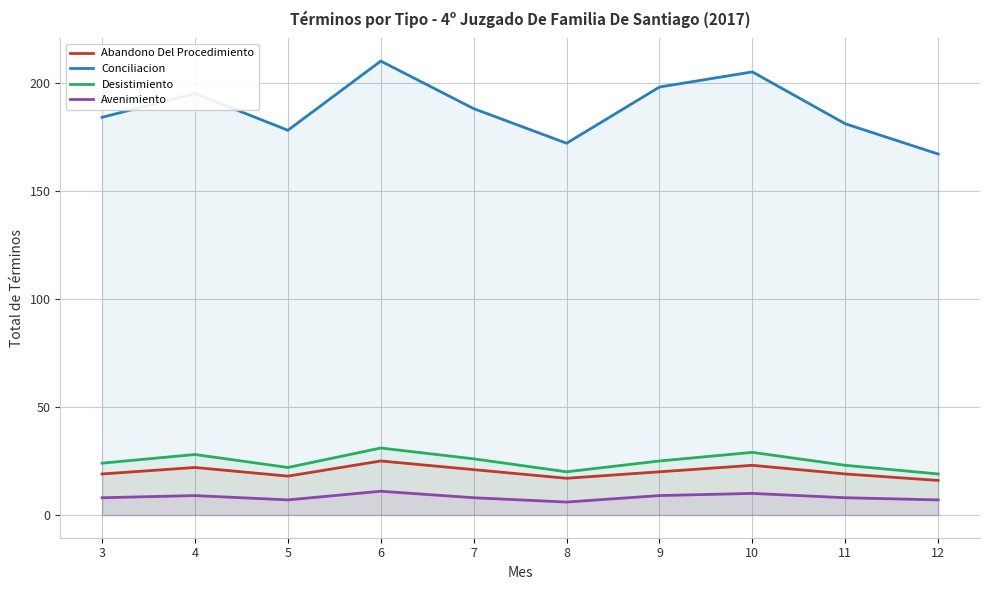

What is the difference between the maximum and minimum values in the Avenimiento series?

5